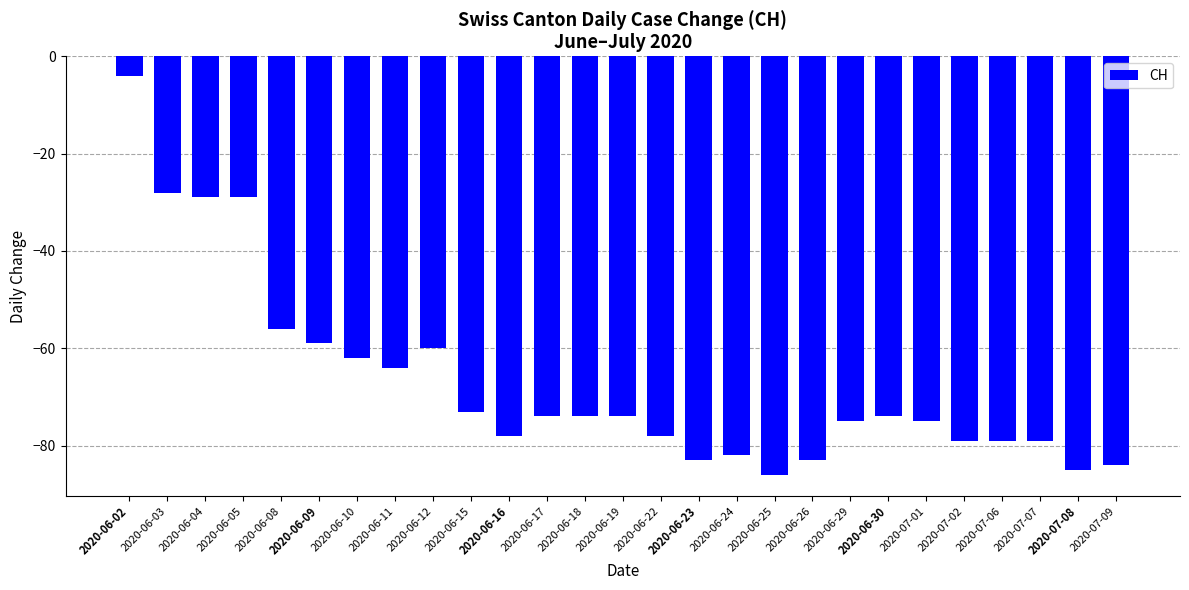

True or false: the data shows -78 at 2020-06-22.

True